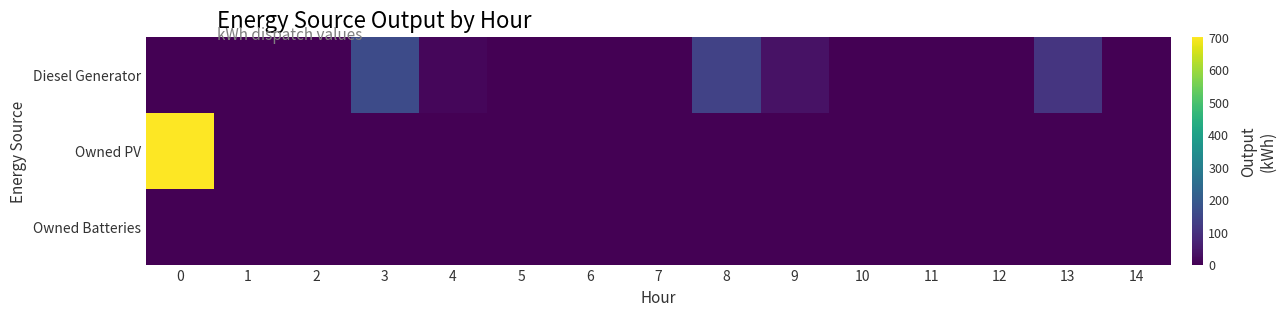

Reading left to right, what are all the values shown in this chart?

Diesel Generator: 0=0	1=0	2=0	3=160	4=12	5=0	6=0	7=0	8=139	9=33	10=0	11=0	12=0	13=108	14=0
Owned PV: 0=701	1=0	2=0	3=0	4=0	5=0	6=0	7=0	8=0	9=0	10=0	11=0	12=0	13=0	14=0
Owned Batteries: 0=0	1=0	2=0	3=0	4=0	5=0	6=0	7=0	8=0	9=0	10=0	11=0	12=0	13=0	14=0